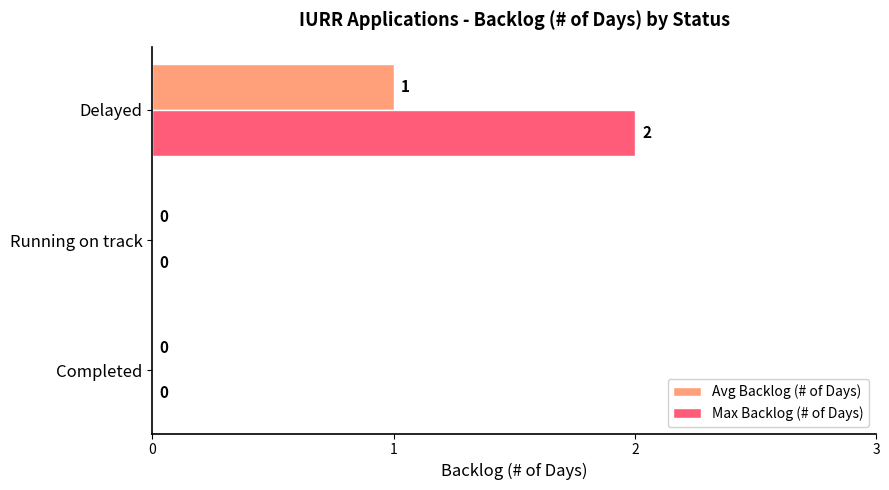

How many distinct data groups are displayed?

2